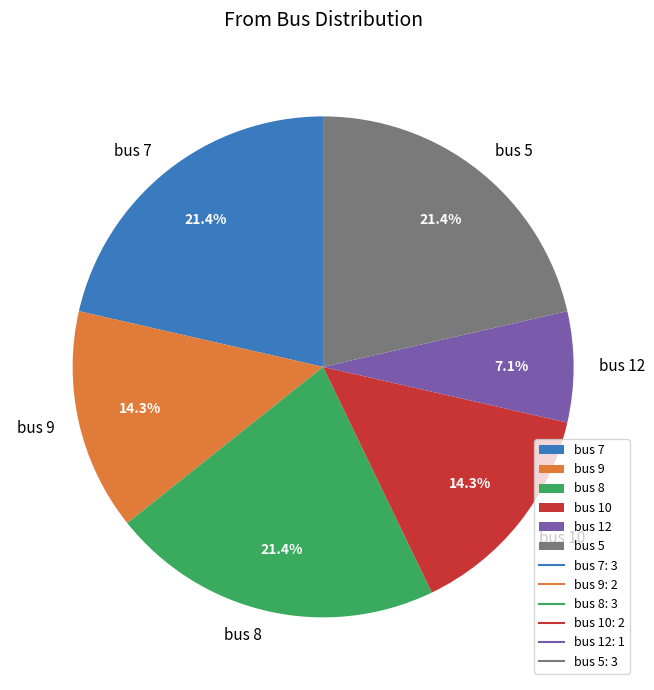

What percentage is NOT represented by bus 7?

78.6%